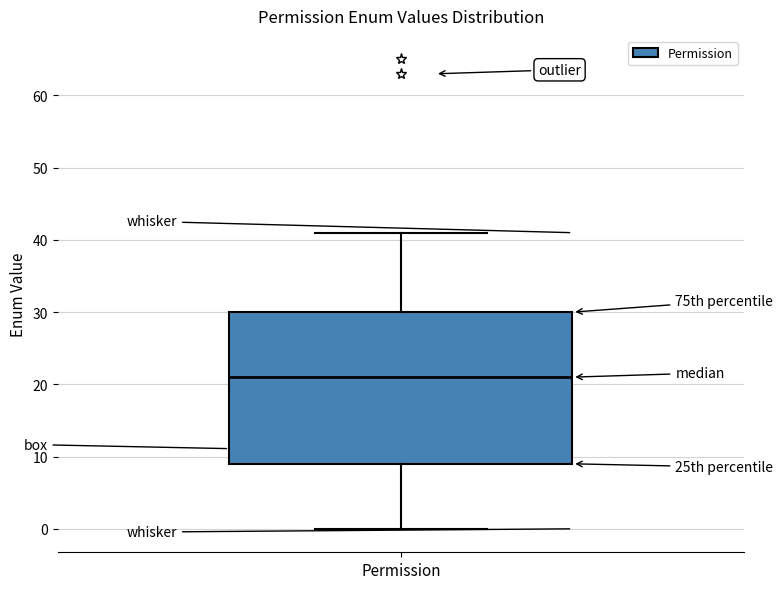

Read this box plot against the y-axis: the position of the median line, the range covered by the box, and the ends of both whiskers. The values are not printed on the chart, so give them approximately, as read against the axis.

median 21, box 9 to 30, whiskers 0 to 41